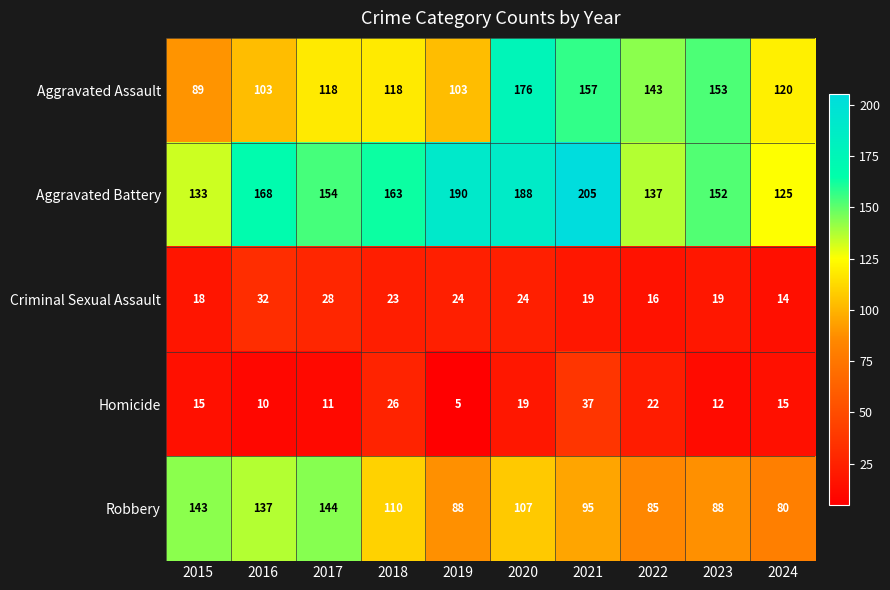

At how many categories does at least one series exceed 109?

10